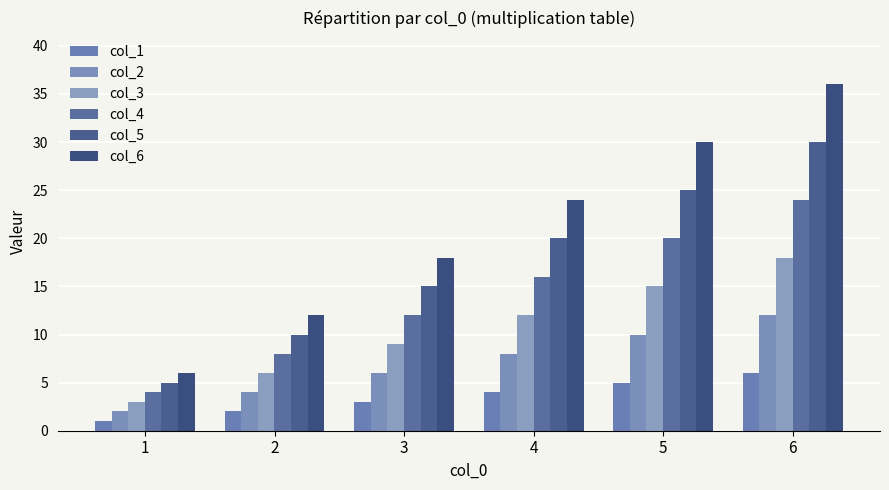

Which label corresponds to the smallest value in the chart?

1